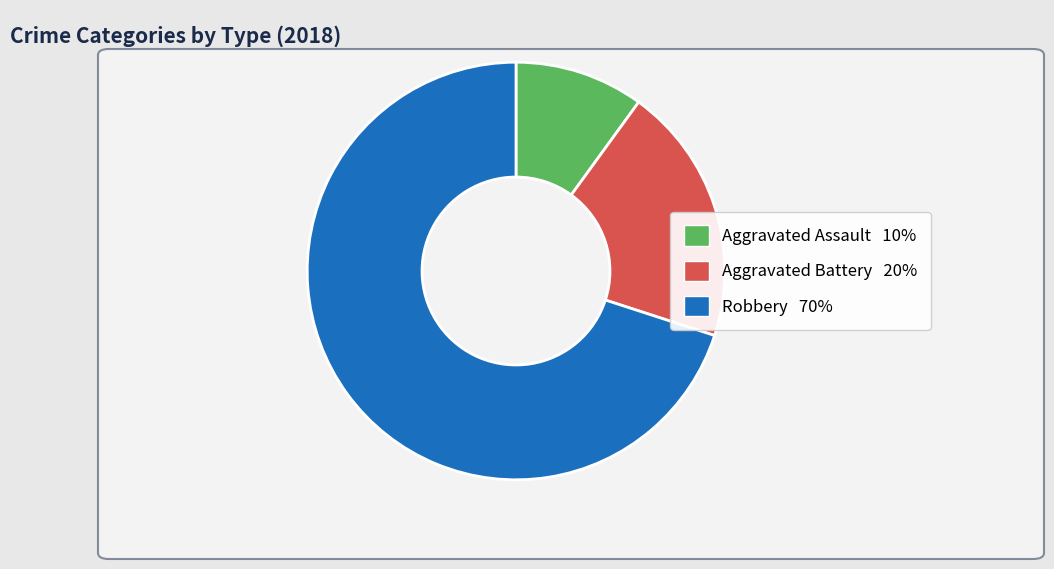

The Aggravated Battery slice represents 46% of the pie. True or false?

False